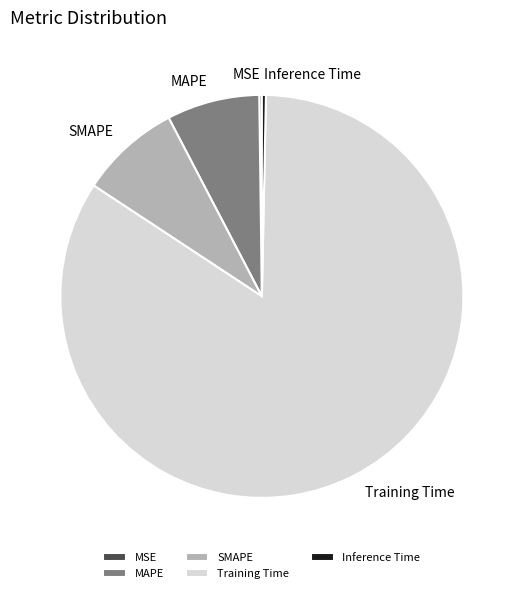

Which category accounts for the majority?

Training Time